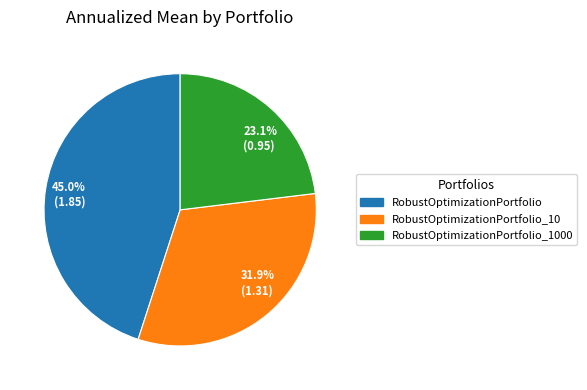

To the nearest percent, what is the difference between the largest and smallest slice percentages?

22%